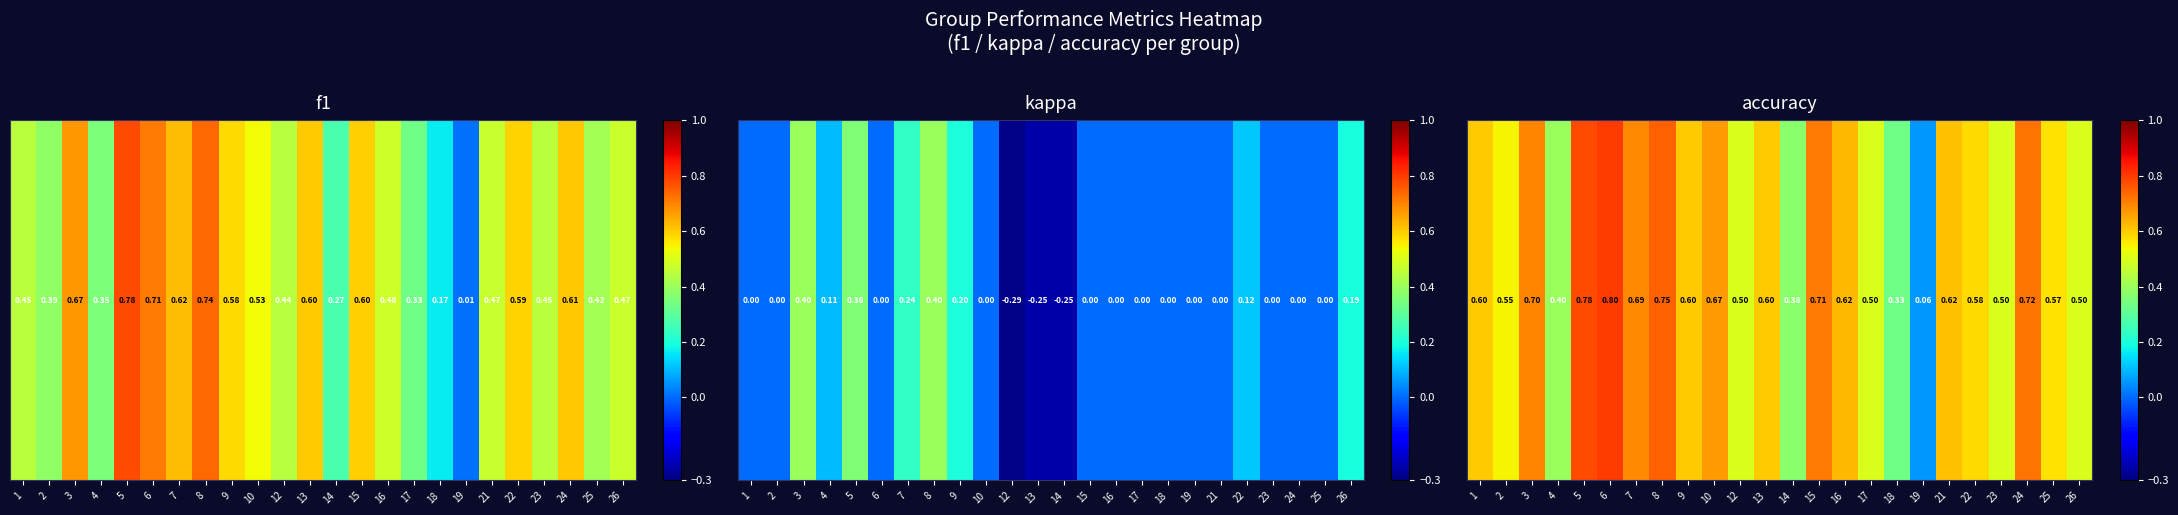

The chart shows a value of 0.8 at 6. True or false?

True